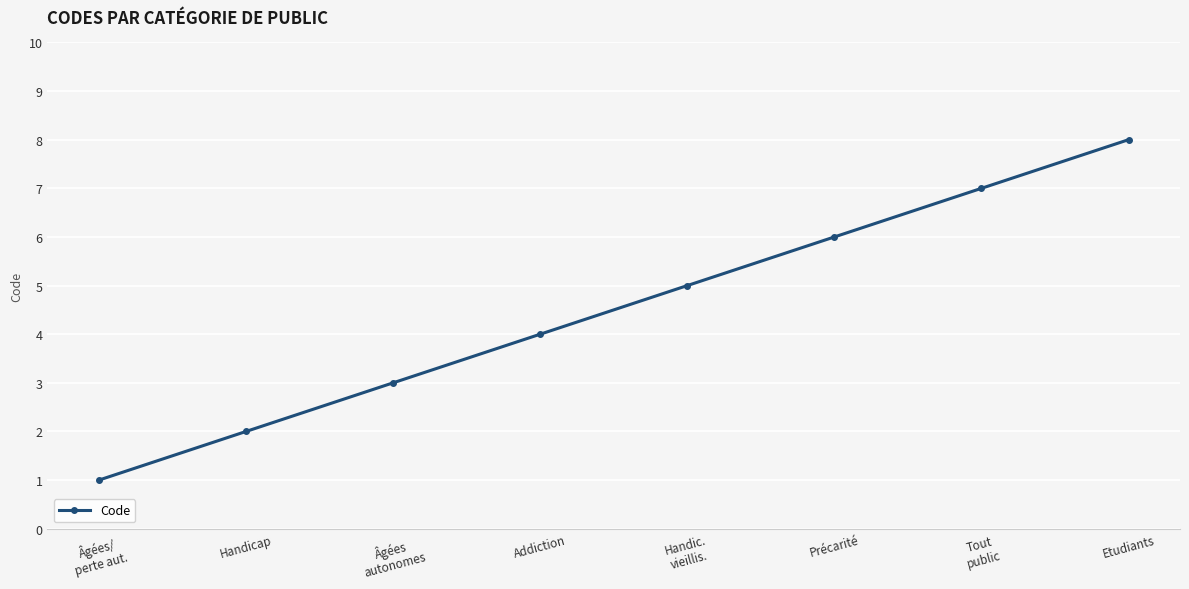

What is the value of the 4th point from the left?

4